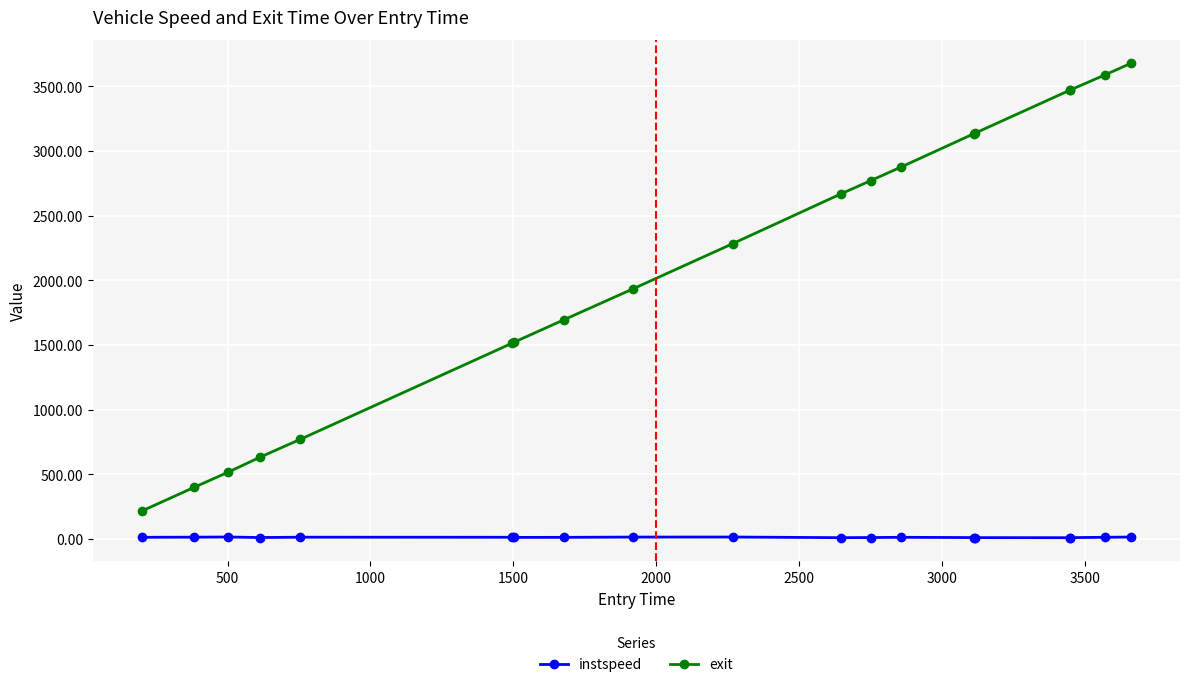

At how many categories does at least one series exceed 2061?

10